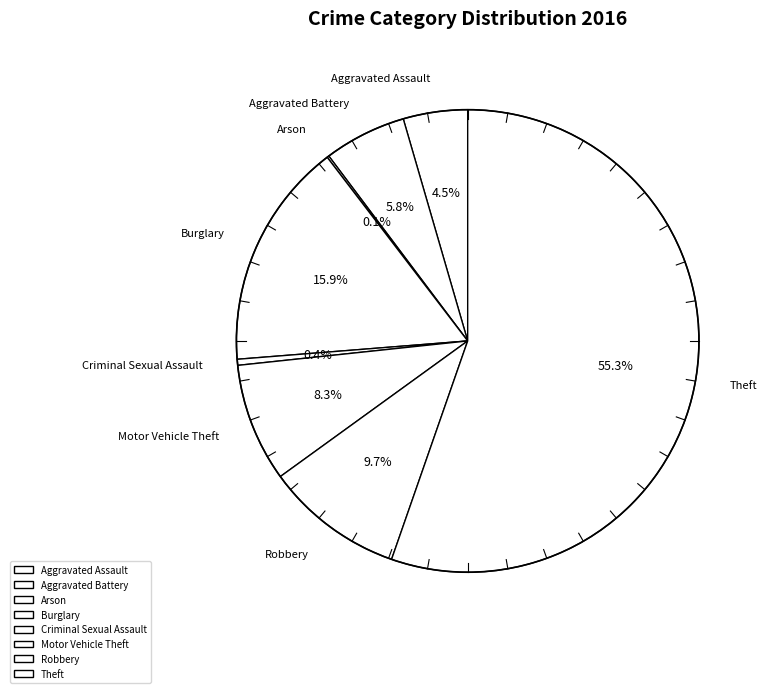

Do Criminal Sexual Assault and Aggravated Assault together represent more than half of the pie?

No